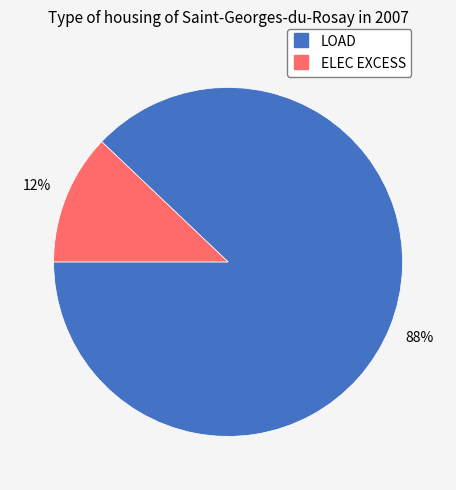

How many segments does this pie chart have?

2